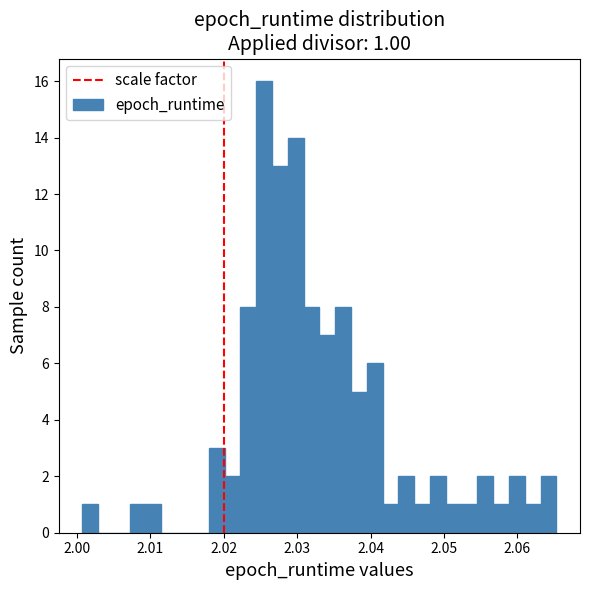

Around what value on the x-axis is the tallest bar? Give the approximate position of its centre, as read against the axis.

2.026